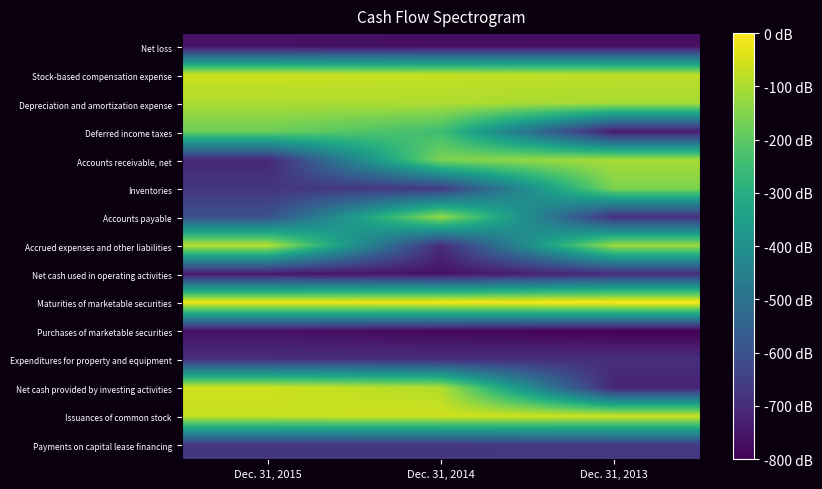

Rank the series at Dec. 31, 2014 from lowest to highest value.

Purchases of marketable securities, Net loss, Net cash used in operating activities, Accrued expenses and other liabilities, Expenditures for property and equipment, Payments on capital lease financing, Inventories, Deferred income taxes, Accounts receivable, net, Accounts payable, Depreciation and amortization expense, Net cash provided by investing activities, Stock-based compensation expense, Issuances of common stock, Maturities of marketable securities